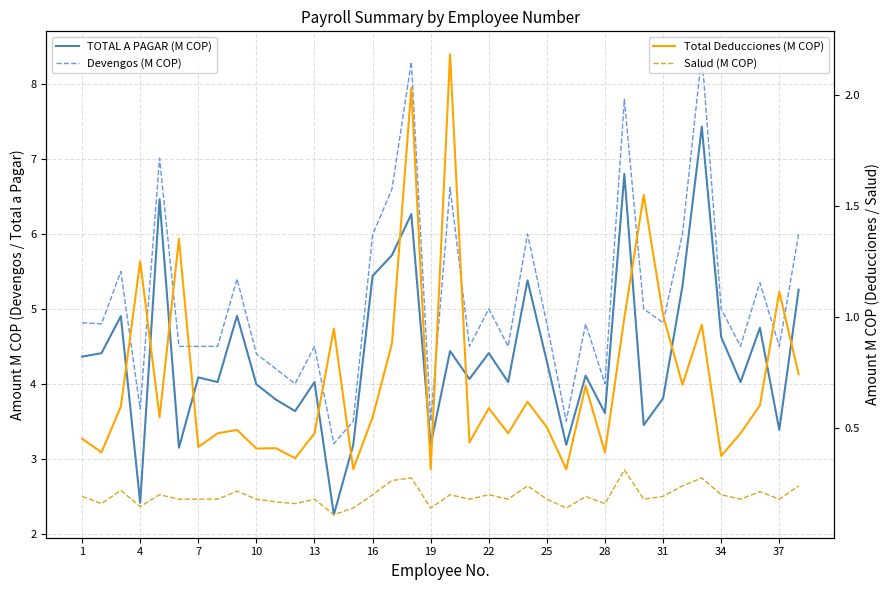

True or false: Devengos (M COP) and Salud (M COP) intersect in this chart.

False